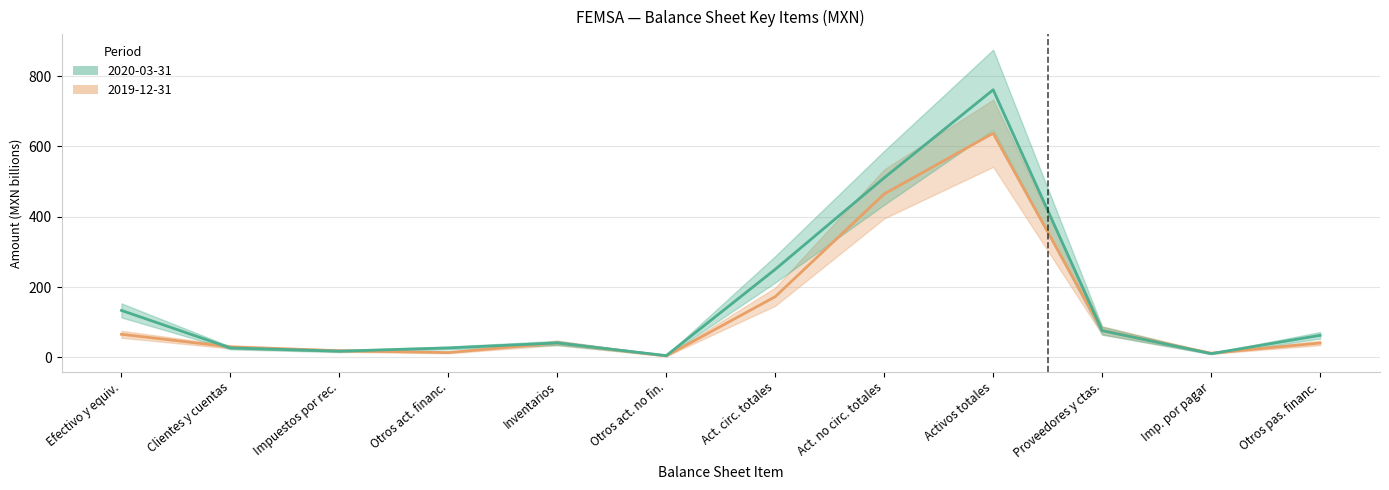

True or false: 2020-03-31 has a value of 100.3 at Otros pas. financ..

False